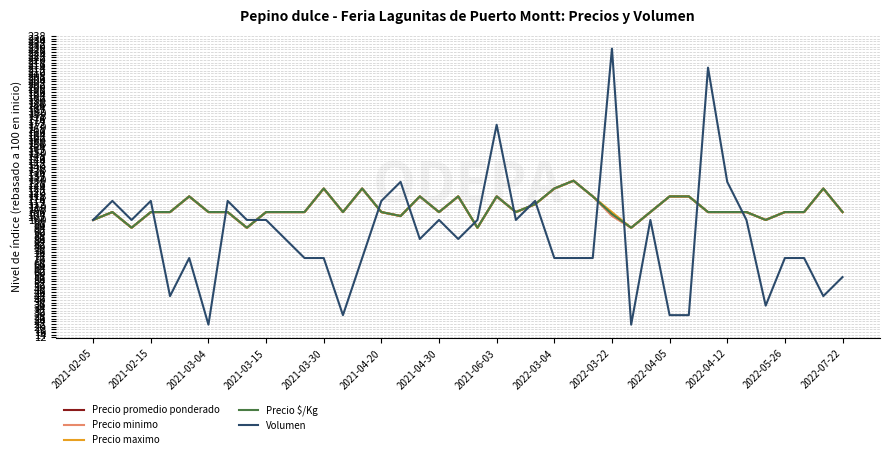

What is the average value of the Precio promedio ponderado series?

108.9